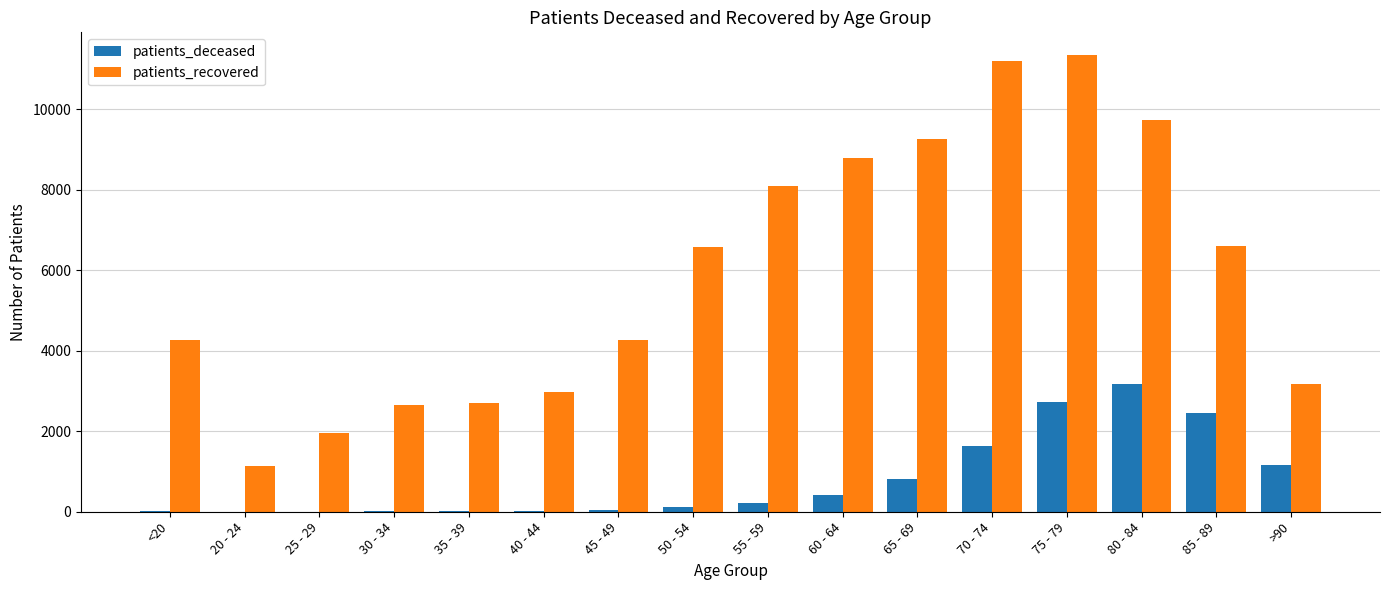

How many groups of bars are there?

16